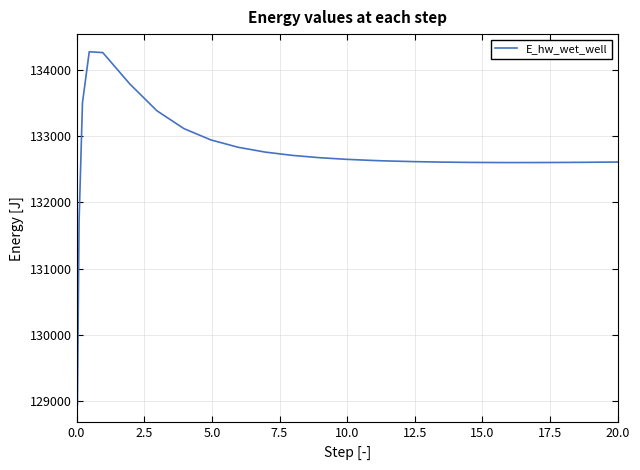

What is the maximum value shown in the chart?

134278.6